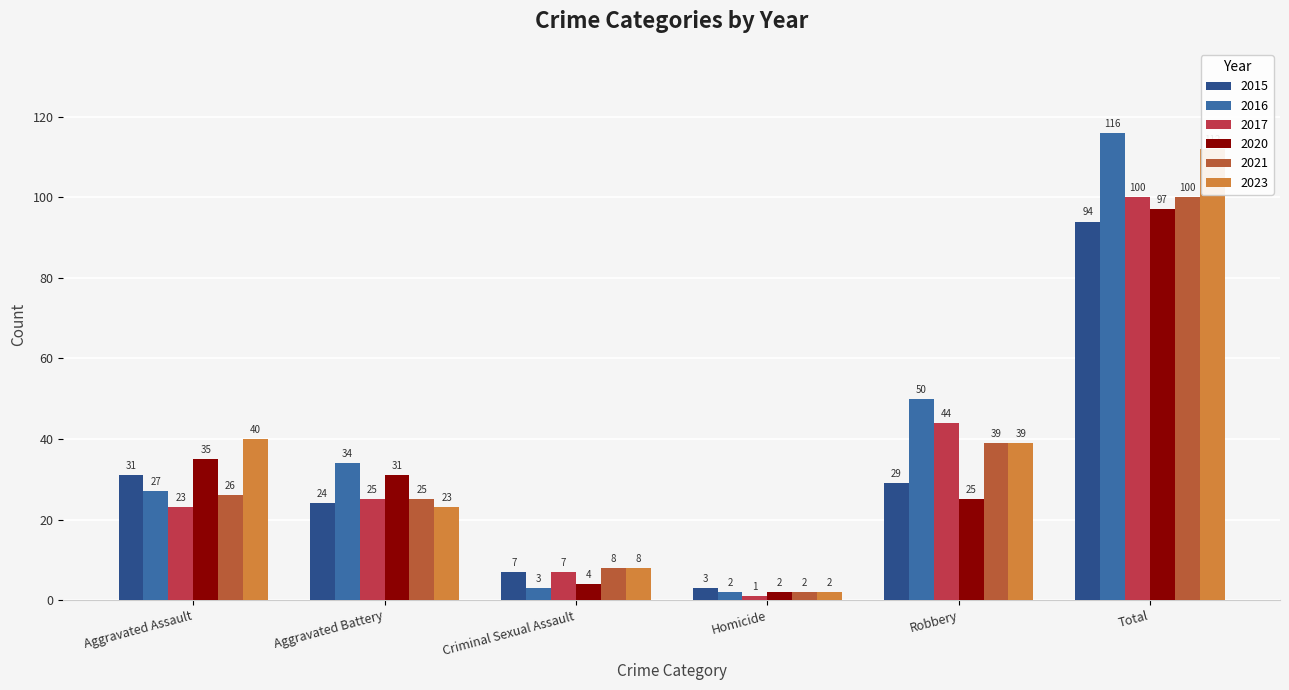

True or false: 2016 has a value of 30 at Robbery.

False